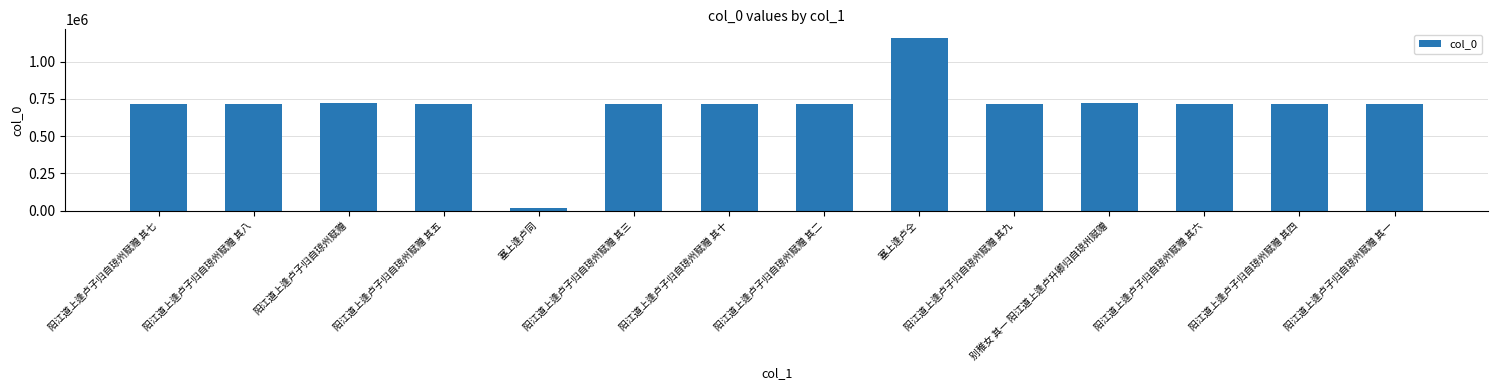

What is the average value?

697475